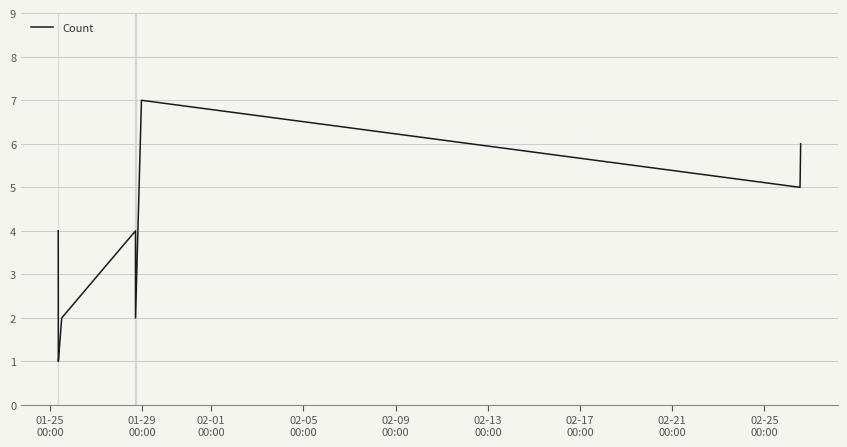

What is the difference between the maximum and minimum values?

6